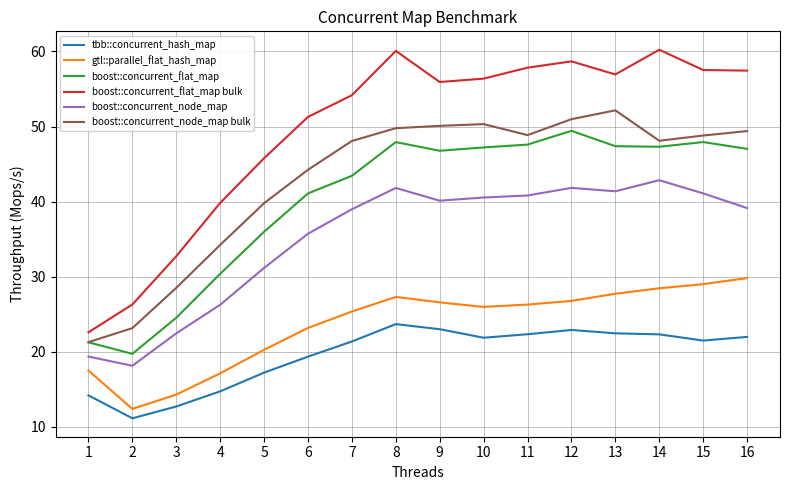

Is the value of tbb::concurrent_hash_map at 1 greater than the value of boost::concurrent_node_map bulk at 5?

No